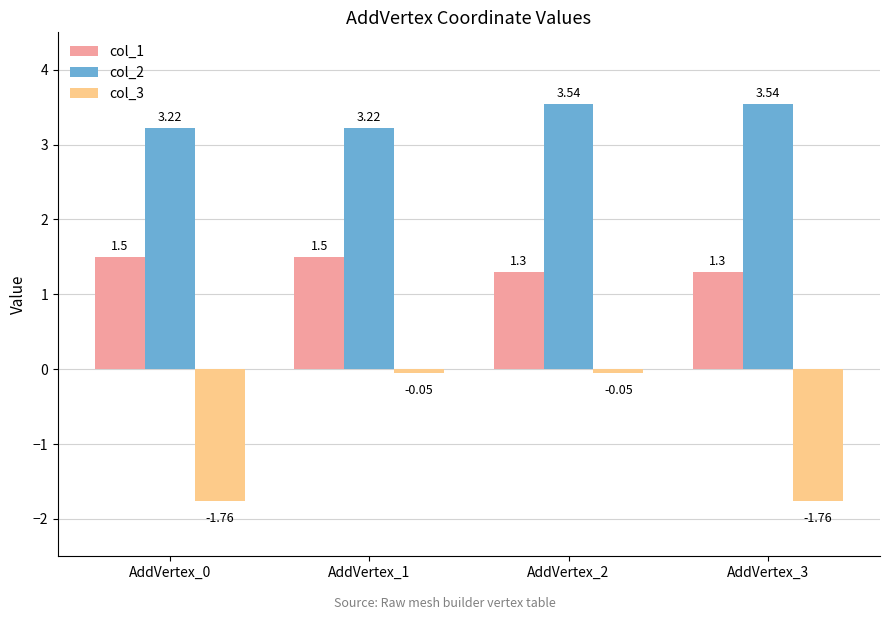

What is the spread (max minus min) of values at AddVertex_2?

3.6